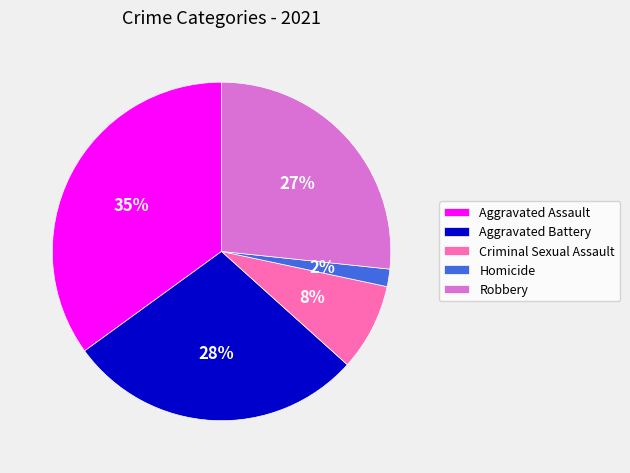

The Aggravated Battery slice represents 34% of the pie. True or false?

False